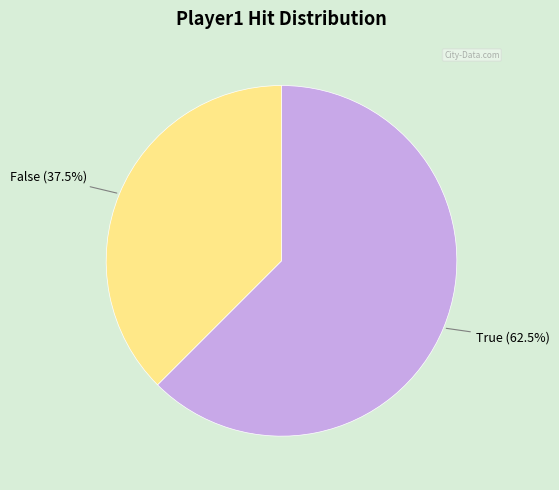

Does any single category account for the majority?

Yes